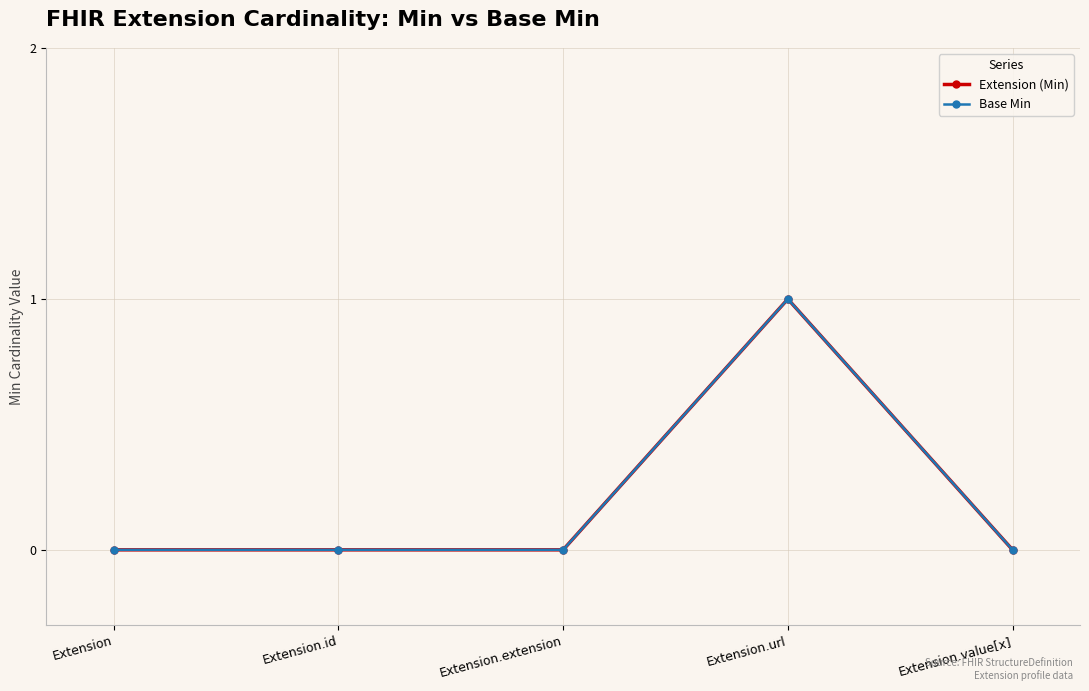

The value of Extension (Min) at Extension is 0. True or false?

True